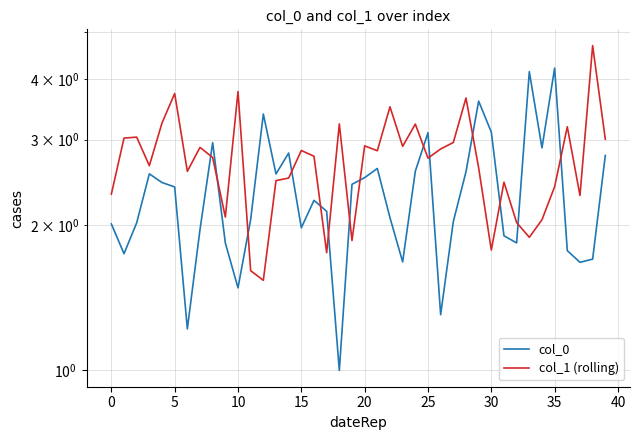

List the series in order of their overall mean, highest first.

col_1 (rolling), col_0